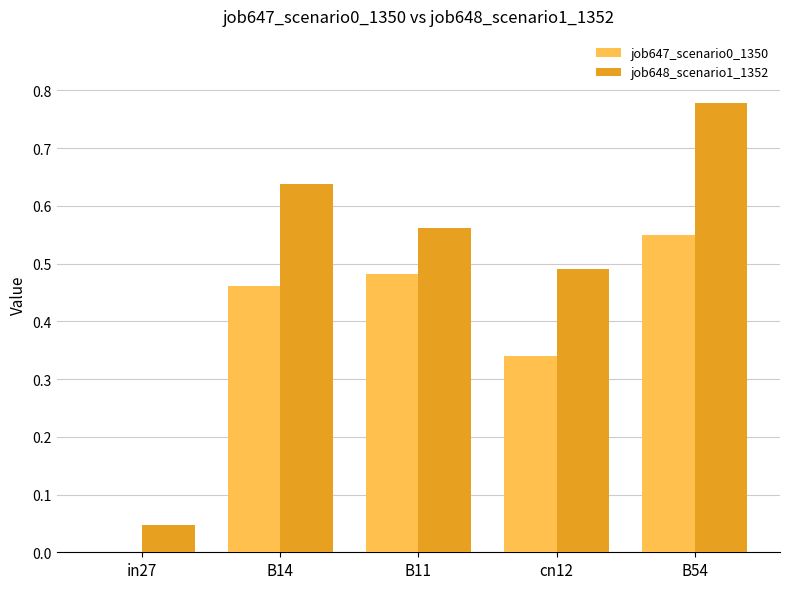

The value of job647_scenario0_1350 at B14 is 0.2. True or false?

False